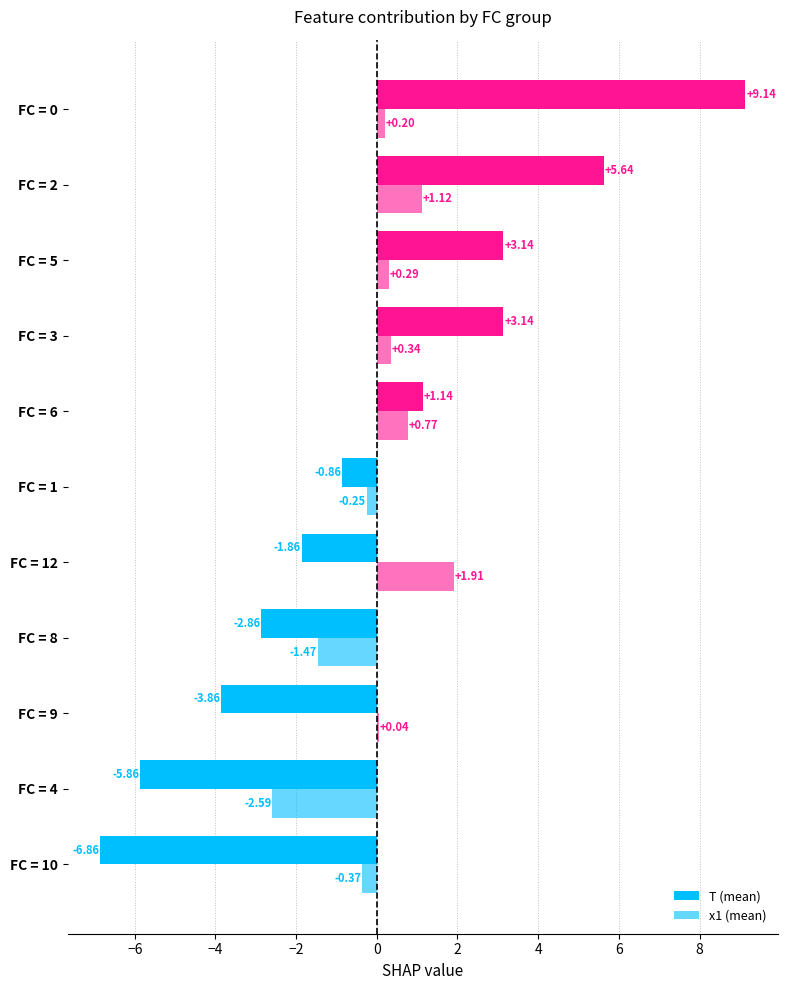

How many series are shown in this chart?

2